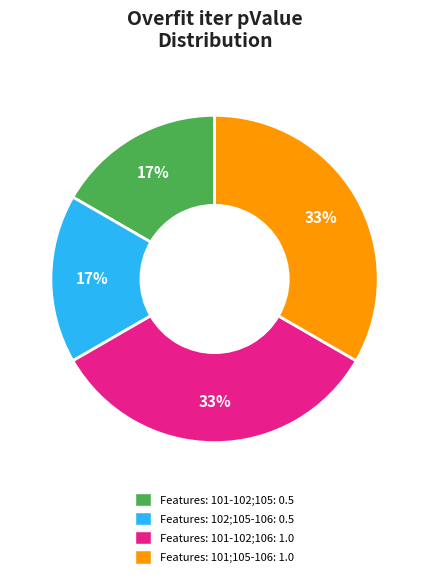

Is it true that Features: 101;105-106 is 33% of the pie?

True